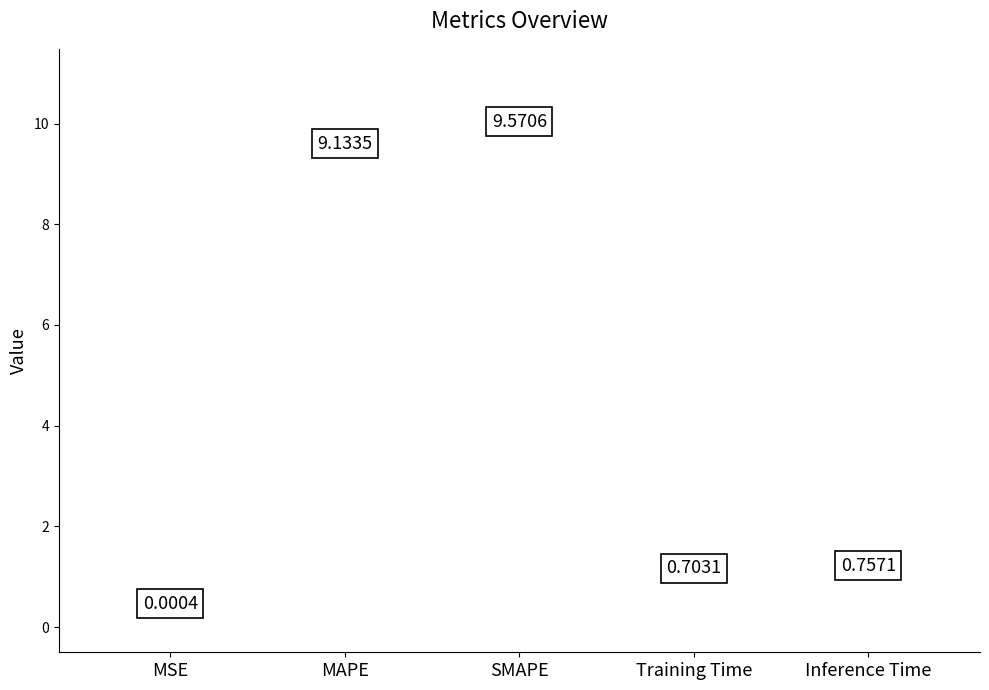

Which has a higher value, Training Time or MAPE?

MAPE